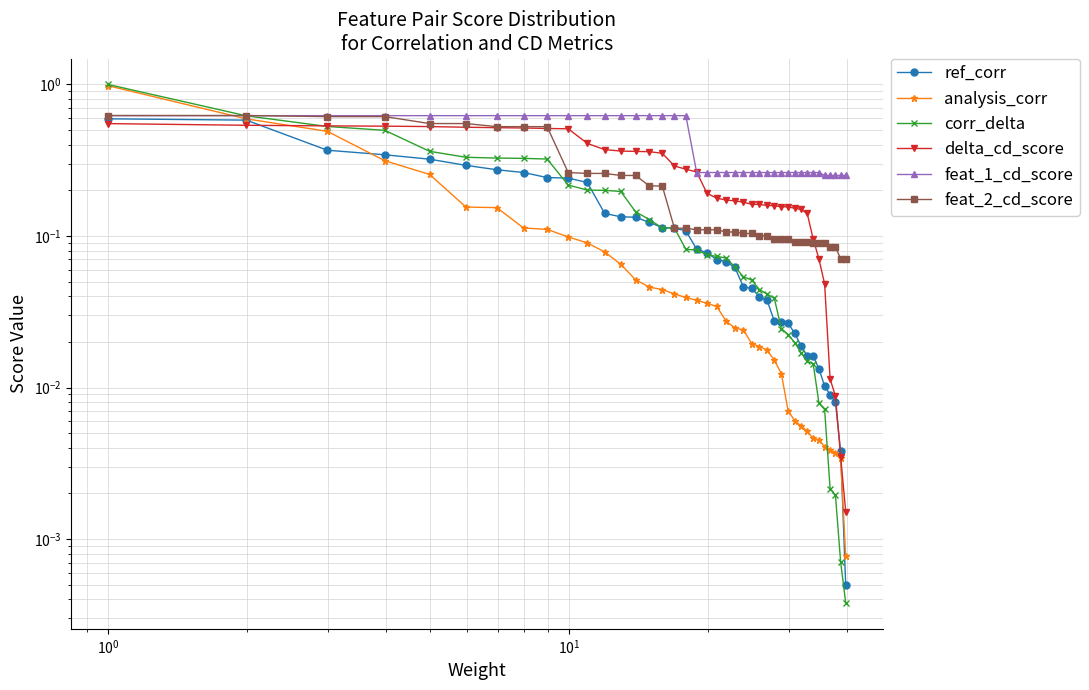

Is the value of corr_delta at 33 greater than the value of analysis_corr at 36?

Yes